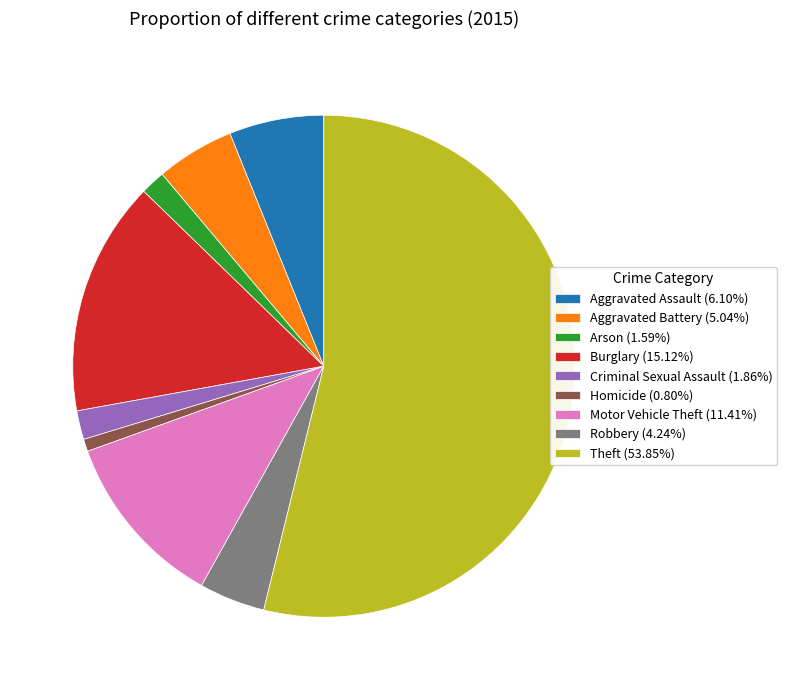

Approximately how many times larger is the value at Theft (53.85%) compared to Robbery (4.24%)?

12.7